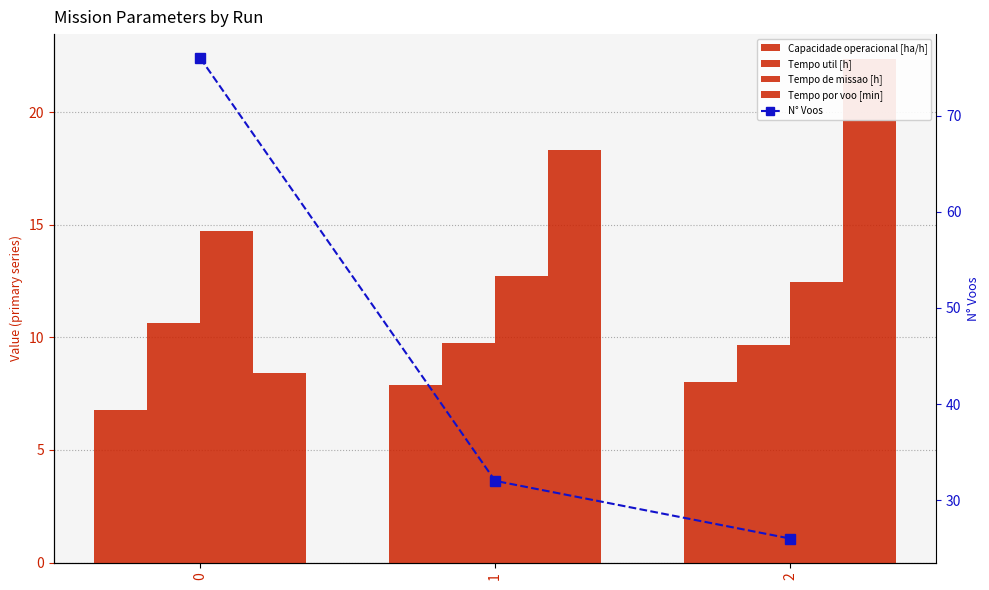

List the series in order of their peak value, highest first.

N° Voos, Tempo por voo [min], Tempo de missao [h], Tempo util [h], Capacidade operacional [ha/h]